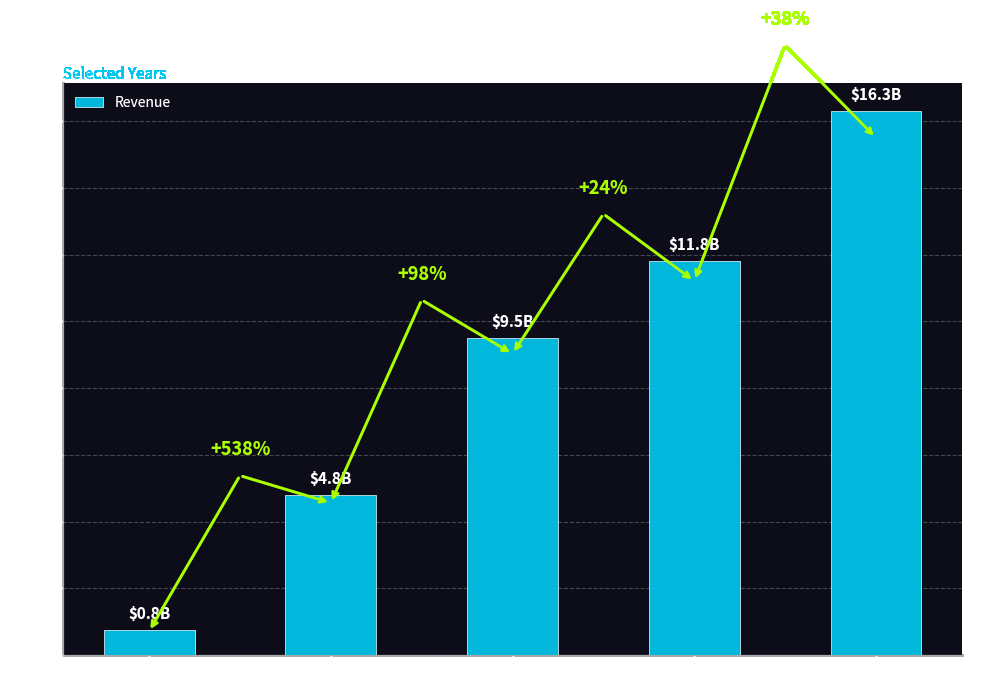

The chart shows a value of 26236886835 at 2022. True or false?

False